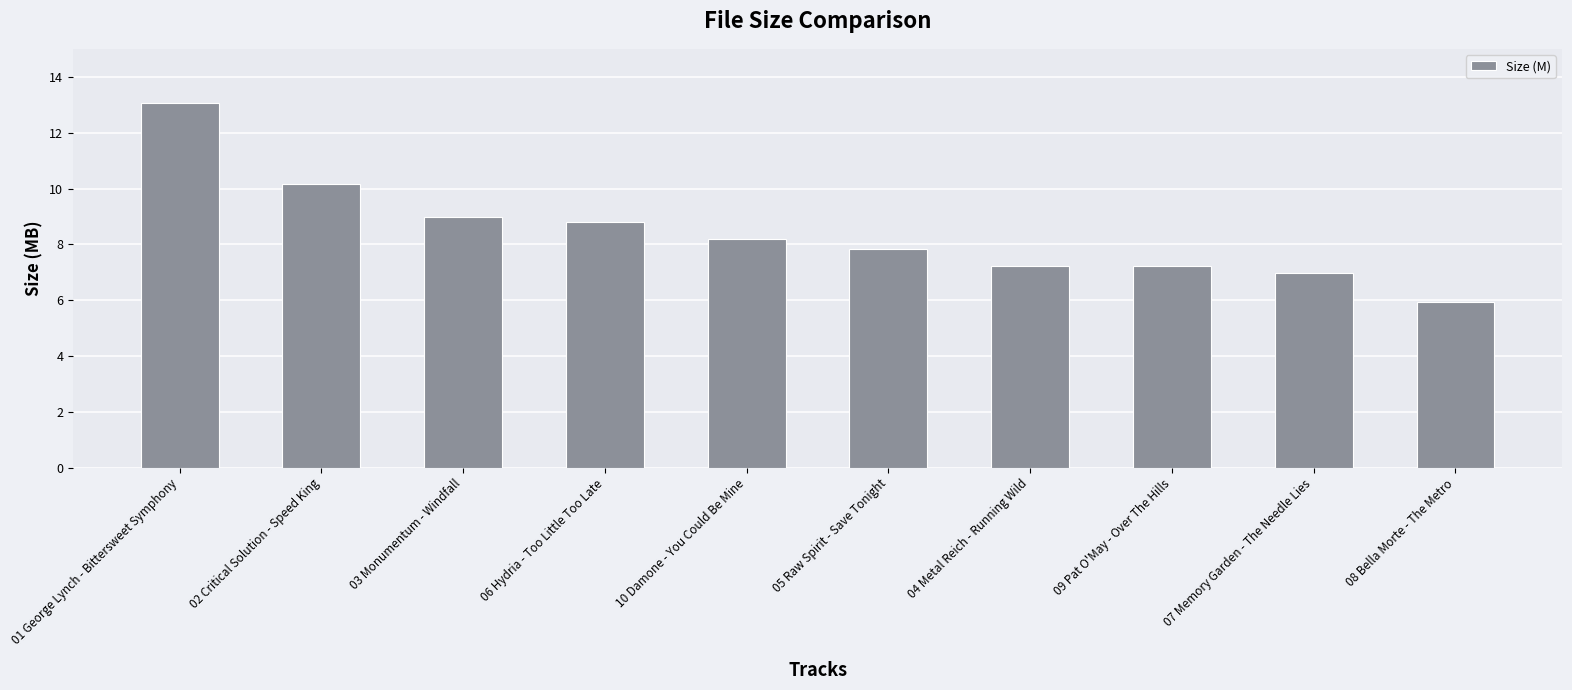

How many series are shown in this chart?

1